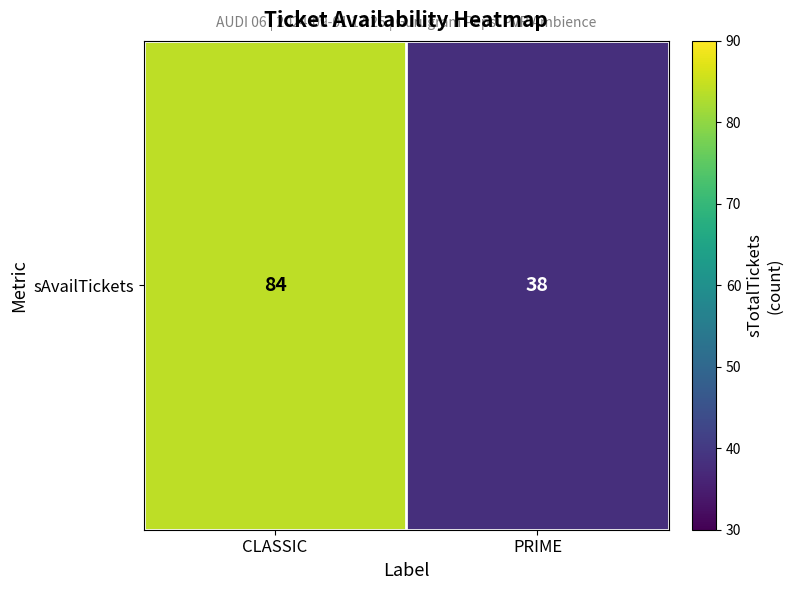

Reading left to right, what are all the values shown in this chart?

84	38